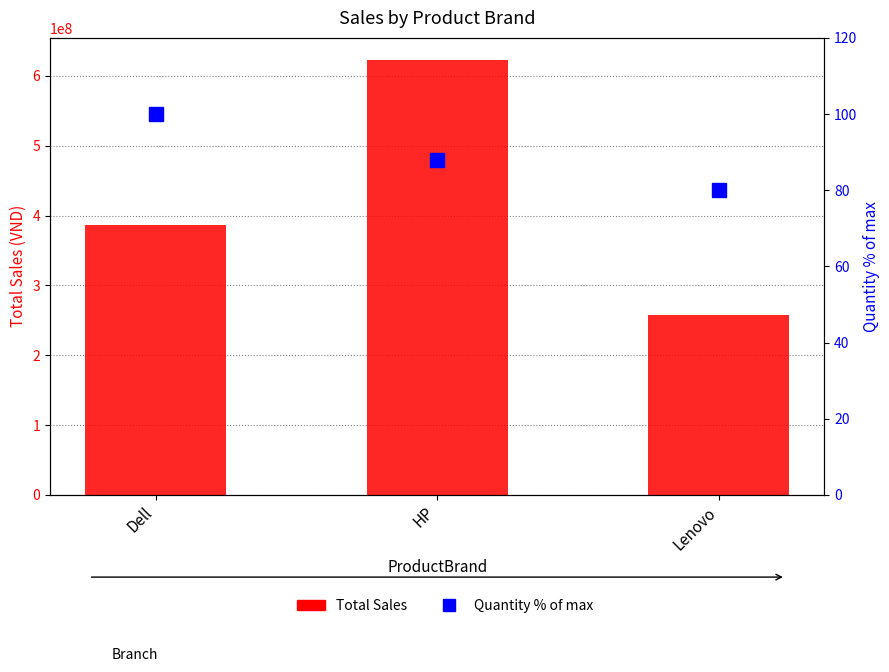

At Lenovo, list the series in order from largest to smallest.

Total Sales, Quantity % of max